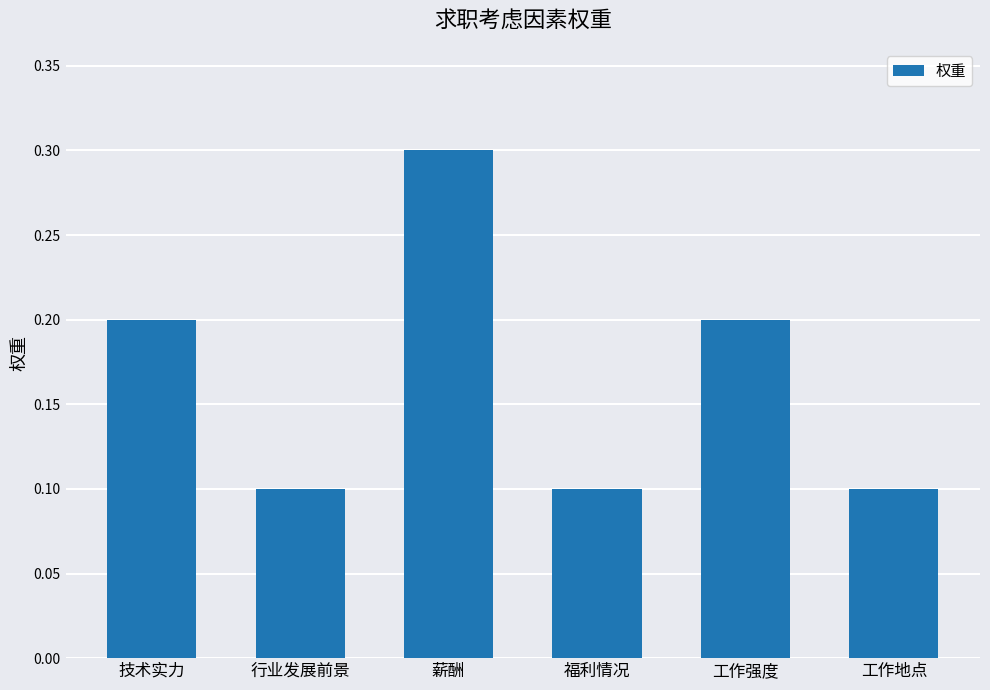

What is the label of the 2nd bar from the left?

行业发展前景